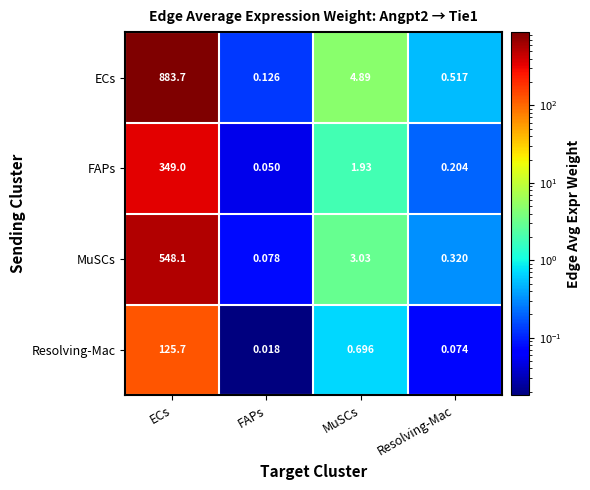

Count the number of data series in this chart.

4